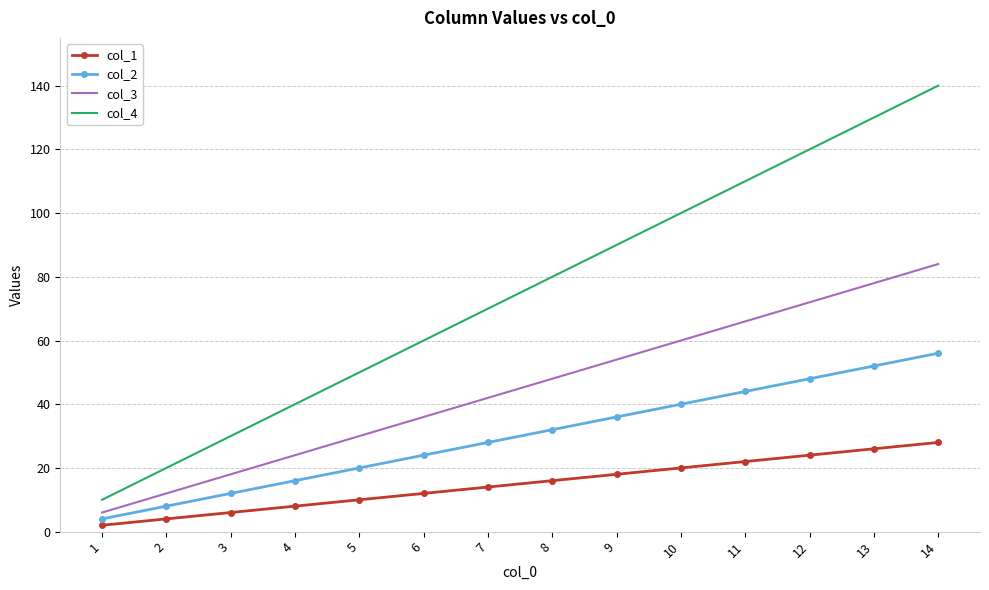

Reading left to right, transcribe all the data shown in this chart.

col_1: 2	4	6	8	10	12	14	16	18	20	22	24	26	28
col_2: 4	8	12	16	20	24	28	32	36	40	44	48	52	56
col_3: 6	12	18	24	30	36	42	48	54	60	66	72	78	84
col_4: 10	20	30	40	50	60	70	80	90	100	110	120	130	140